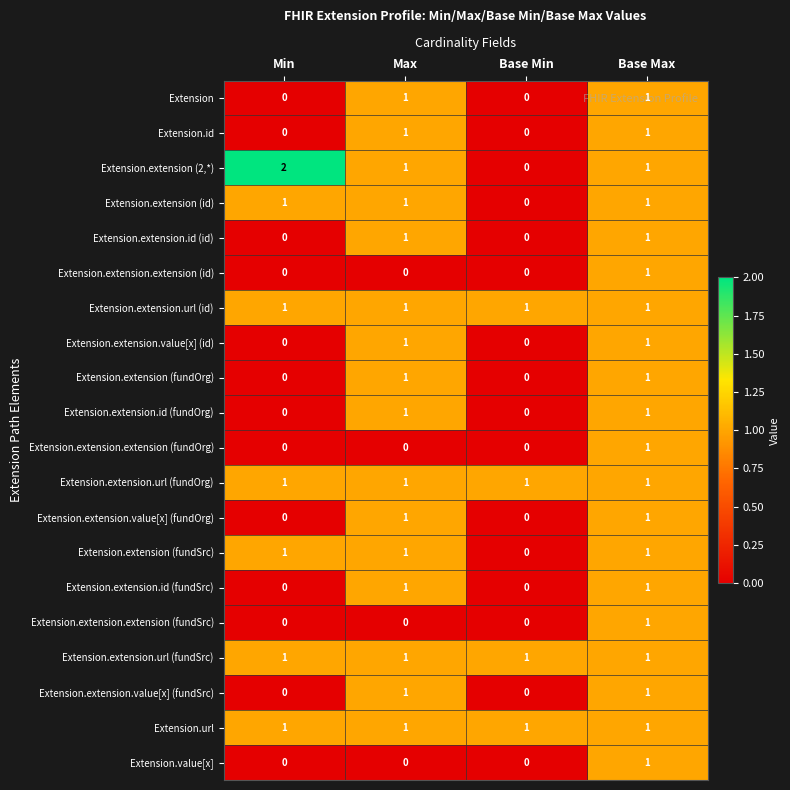

What is the total value across all series at Max?

16